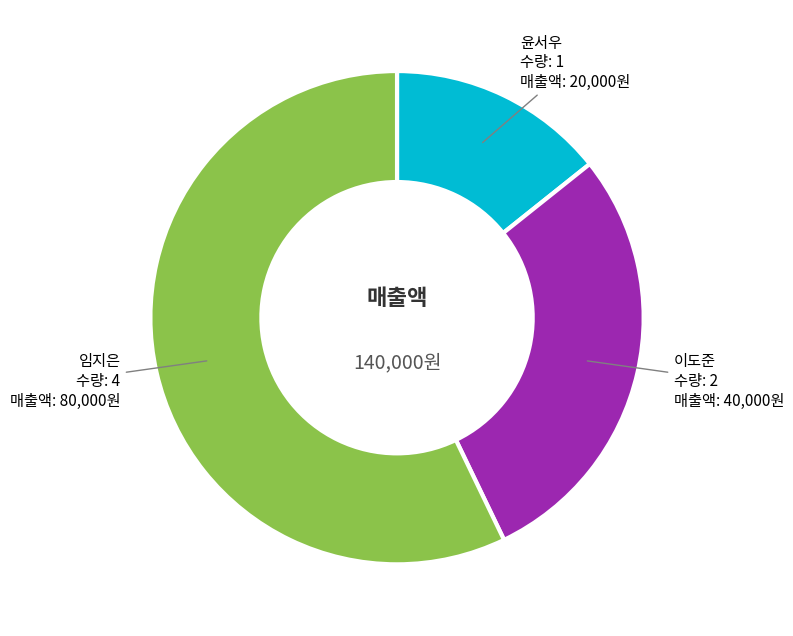

Is there any slice that represents more than half of the pie?

Yes